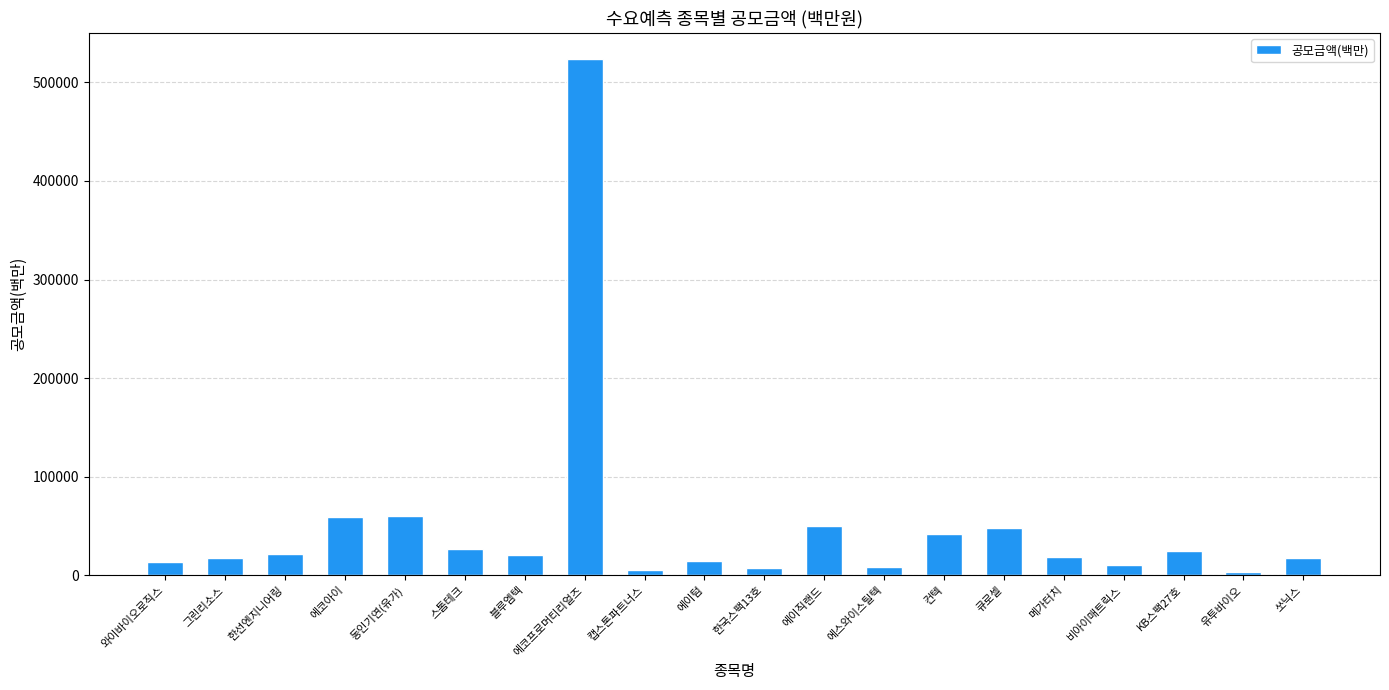

Where does the data first go above 21000?

한선엔지니어링